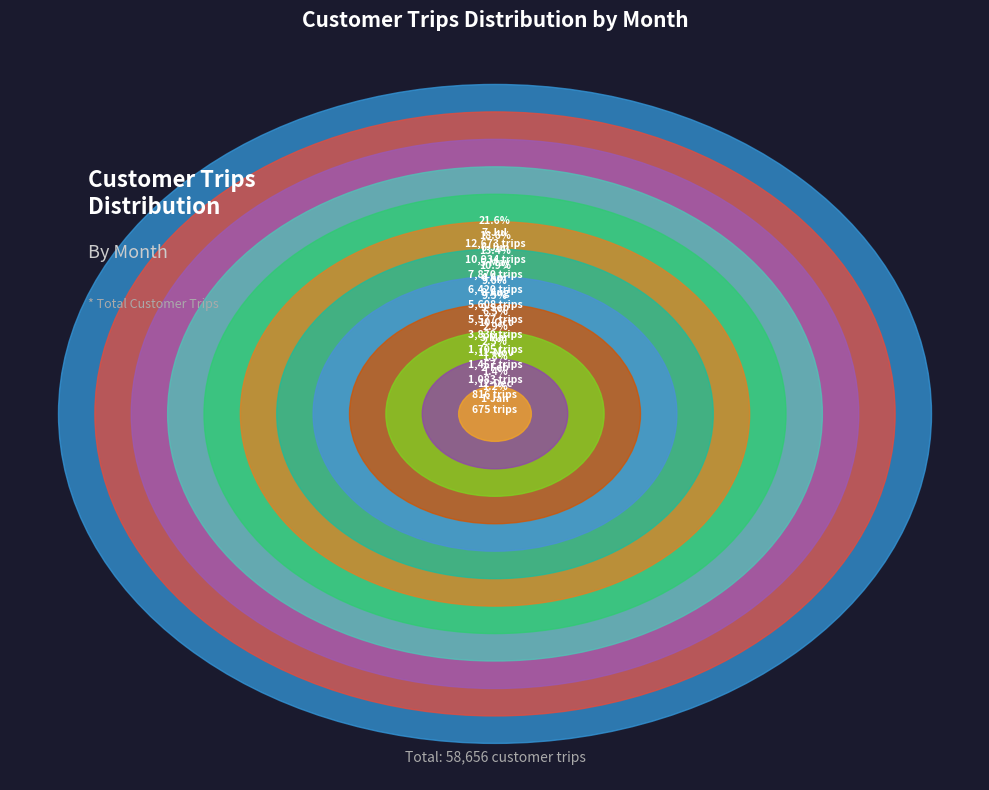

Count the number of slices in the pie.

12